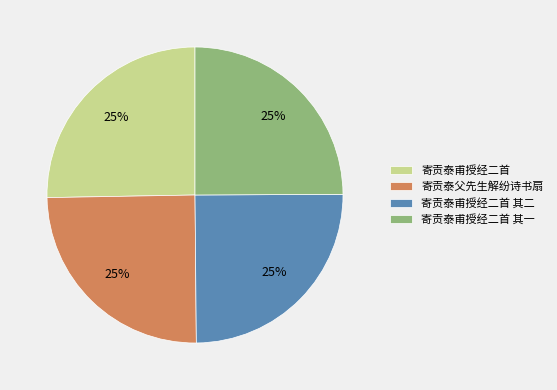

Does 寄贡泰甫授经二首 account for over 50% of the chart?

No